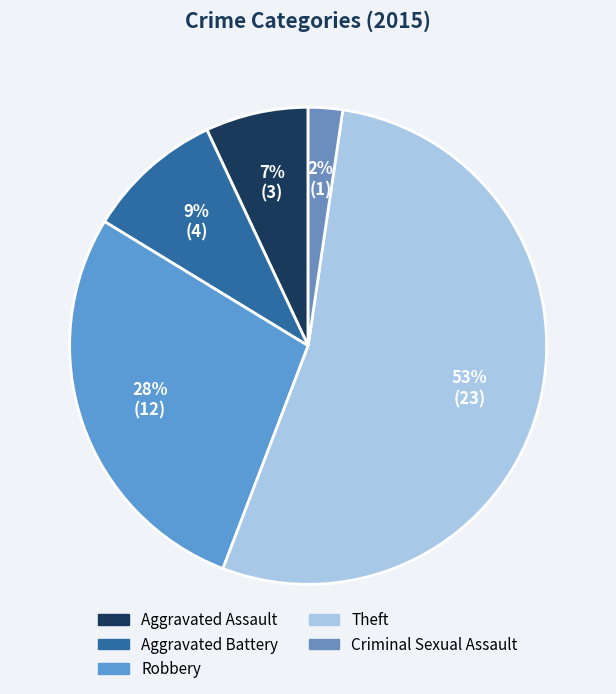

What percentage is the Theft slice, to the nearest percent?

53%